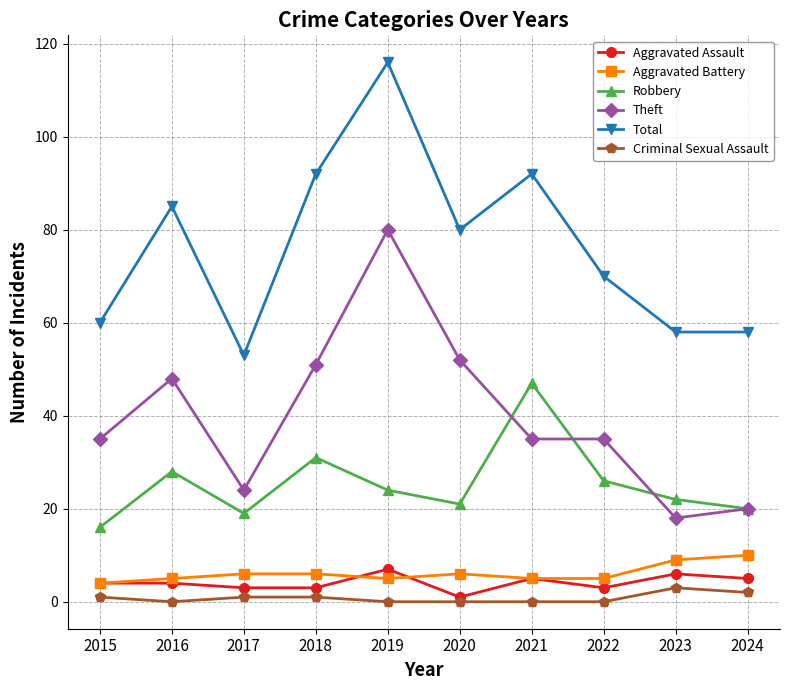

Where is the first local minimum for Theft?

2017